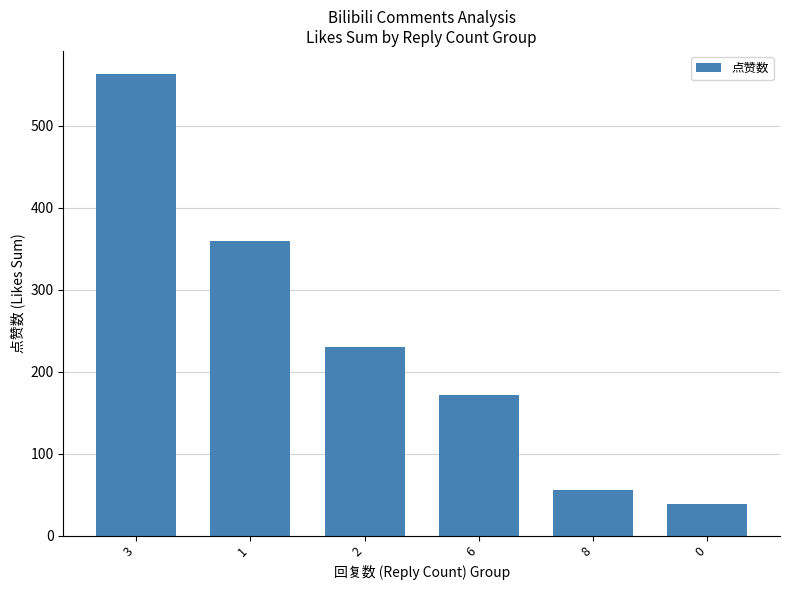

Are the bars grouped side by side (vs. stacked)?

No